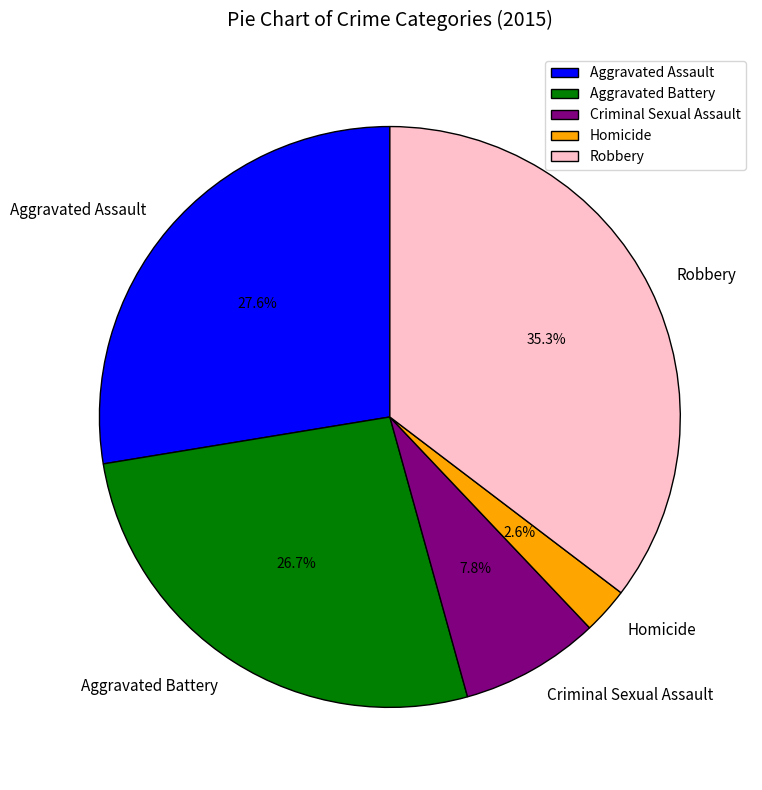

Does any single category account for the majority?

No